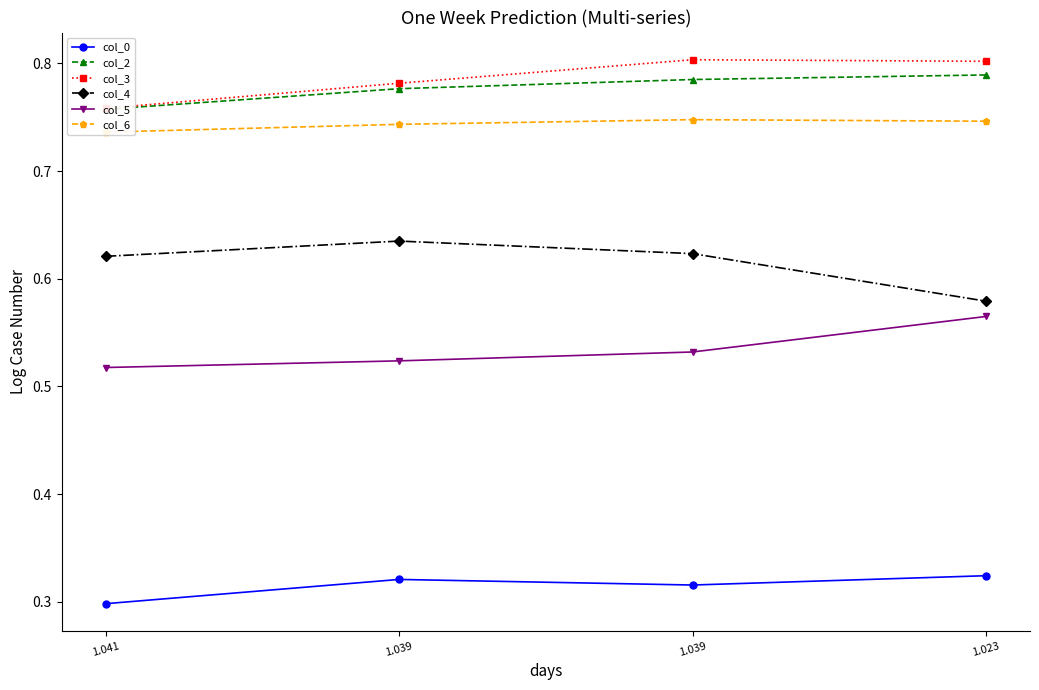

Which has a higher value, 1.039 or 1.041?

1.039